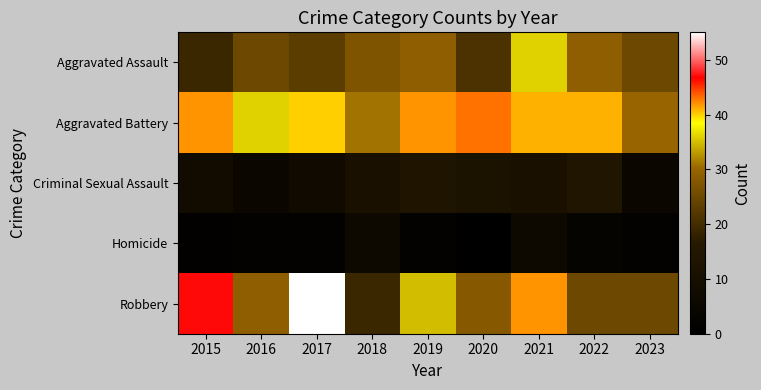

At 2019, list the series in order from largest to smallest.

Aggravated Battery, Robbery, Aggravated Assault, Criminal Sexual Assault, Homicide